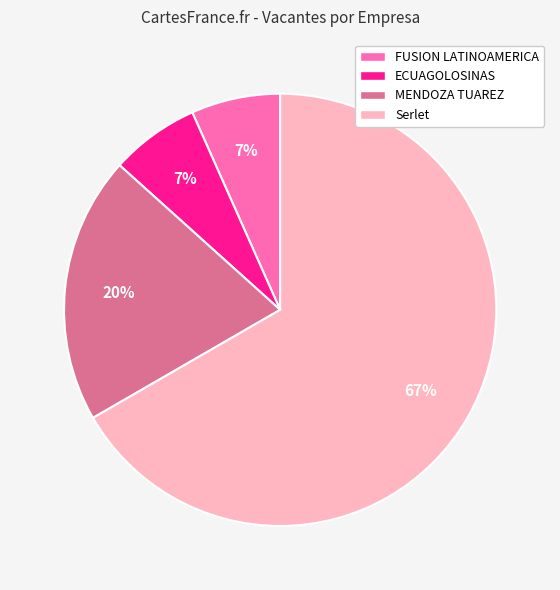

To the nearest percent, what is the average slice percentage?

25%